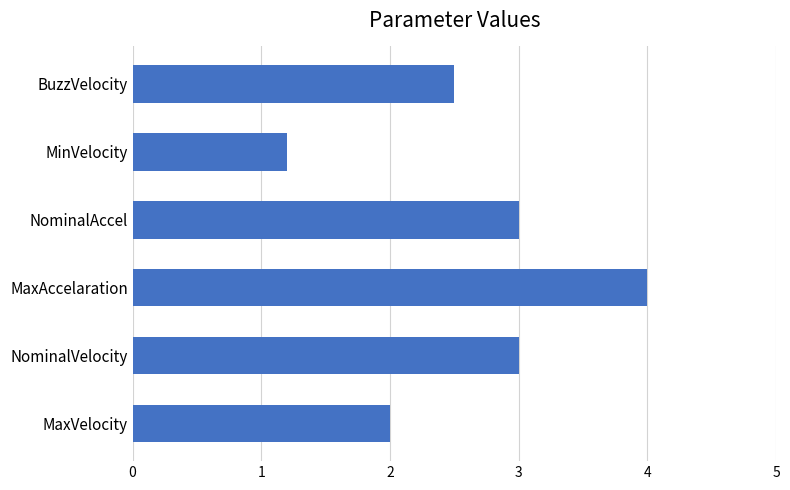

True or false: the data shows 4.0 at MaxAccelaration.

True